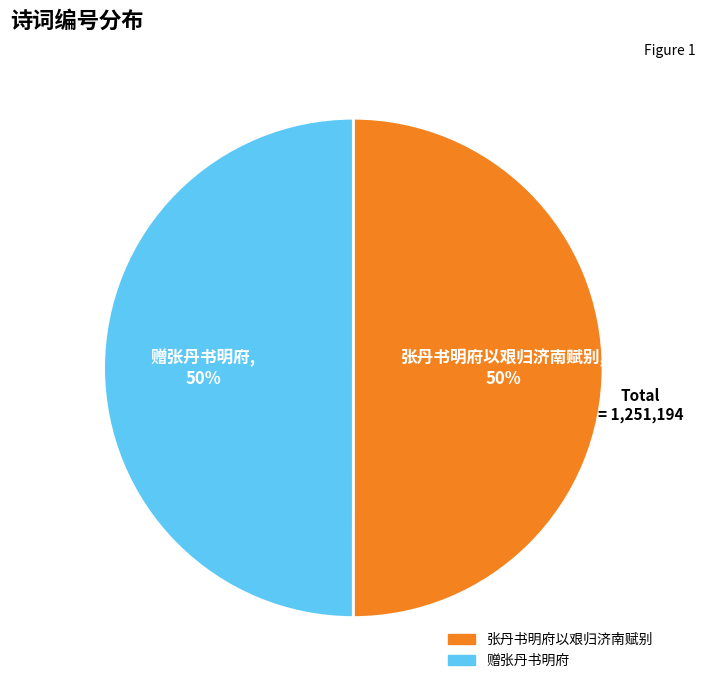

To the nearest percent, what percentage of the pie is 张丹书明府以艰归济南赋别?

50%